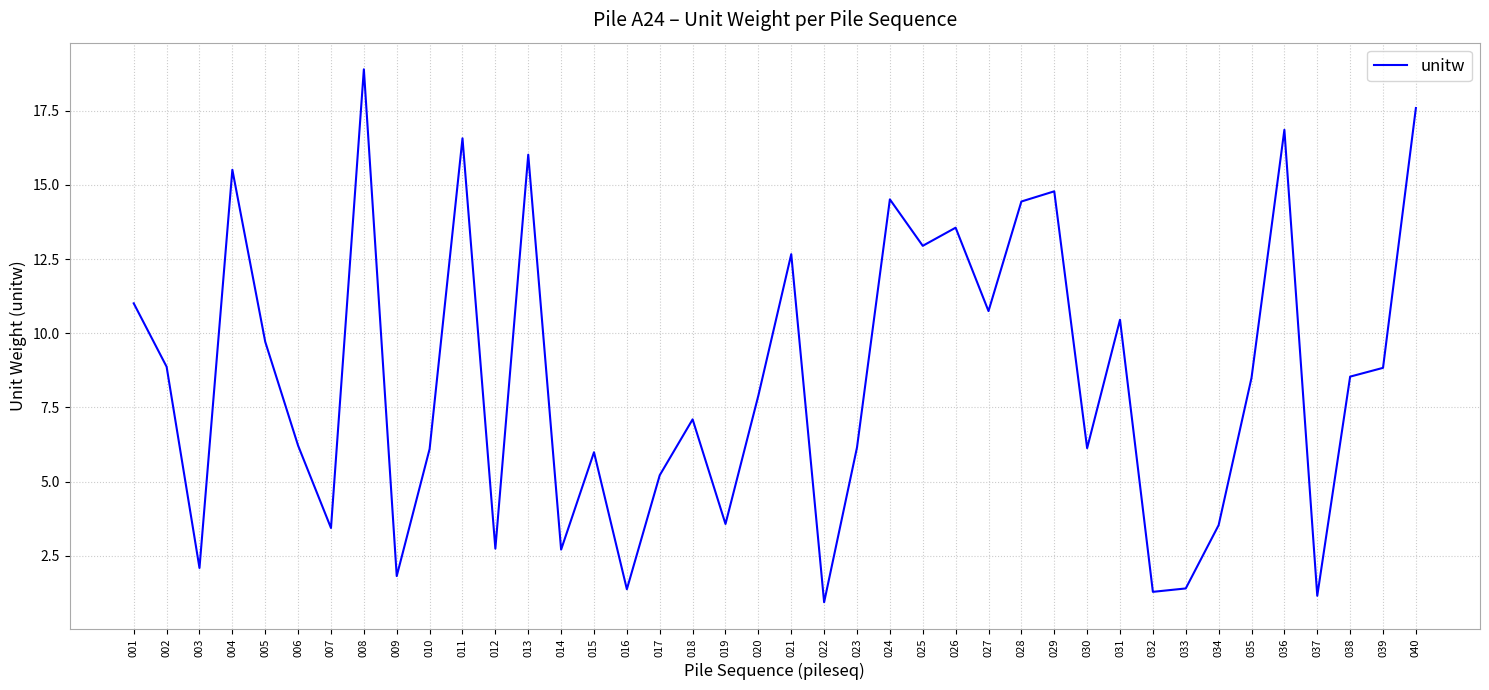

Approximately how many times larger is the value at 040 compared to 011?

1.1